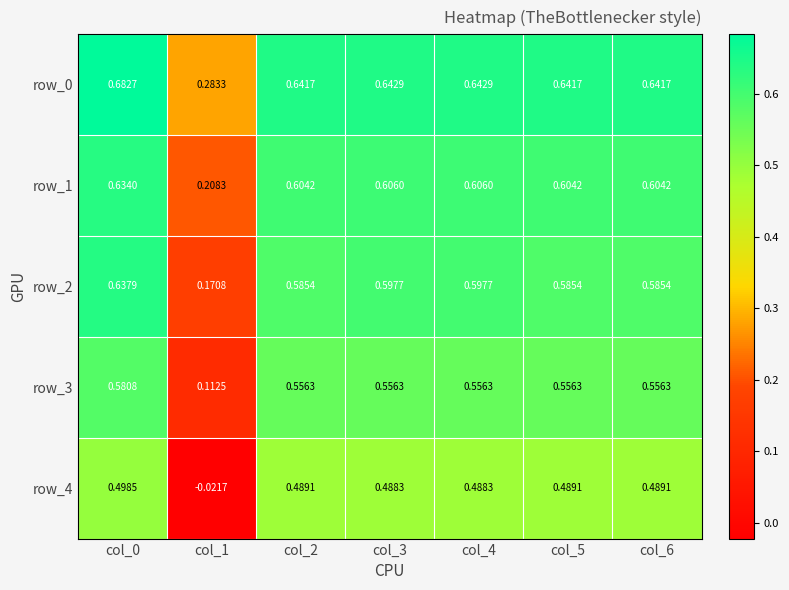

At which label is row_0 closest to 0?

col_1